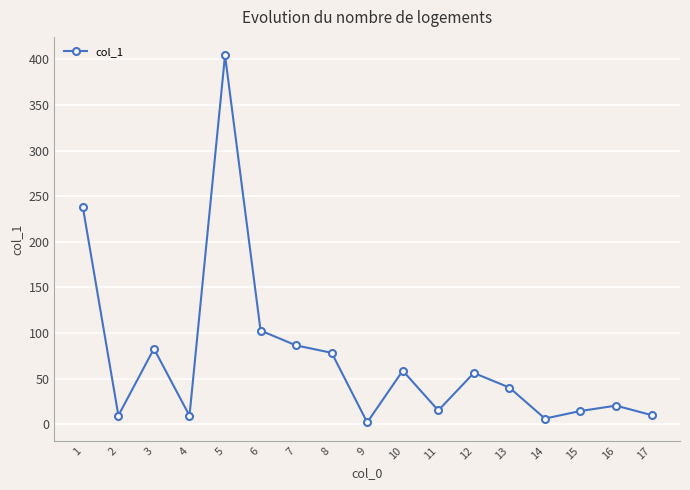

What is the value of the 9th point from the left?

2.0